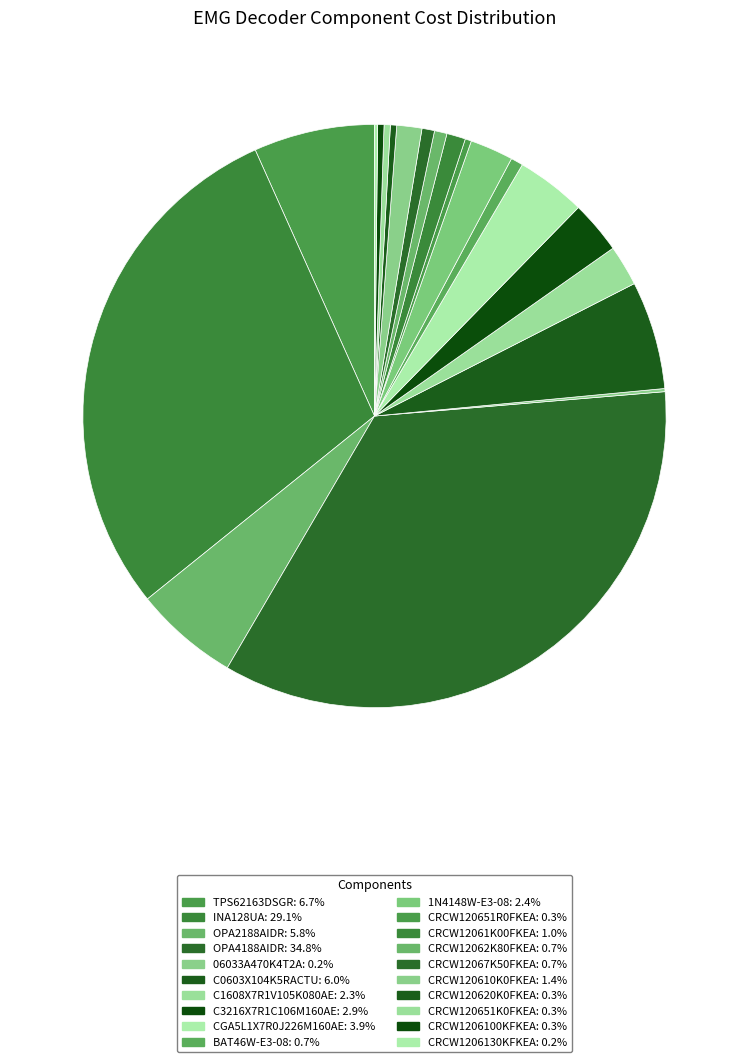

Combined, do CRCW12067K50FKEA and TPS62163DSGR account for over 50%?

No